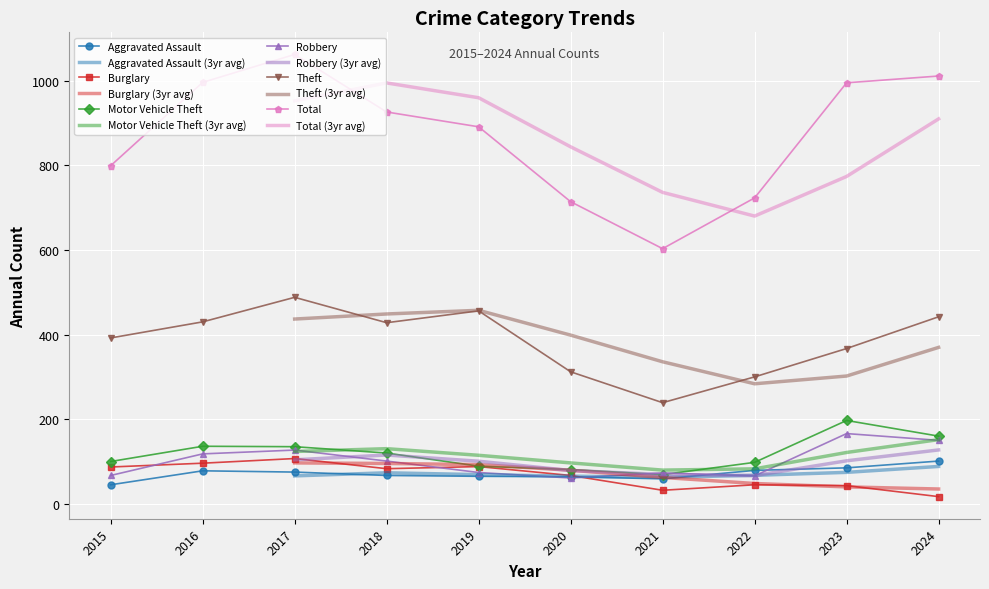

What is the value of the Total point at the 6th from the left?

714